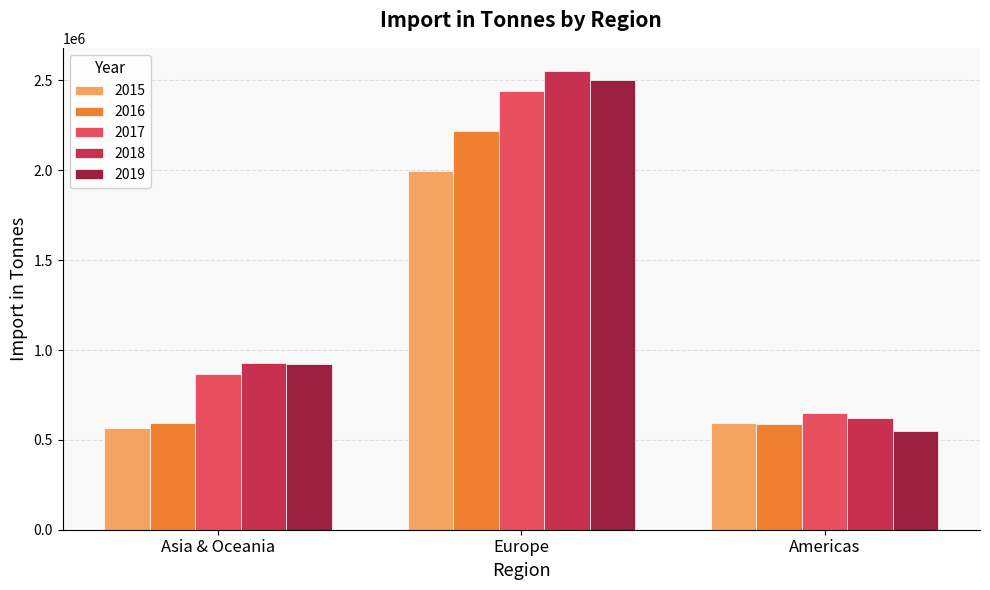

What is the value of the 2015 bar at the 2nd from the left?

1997000